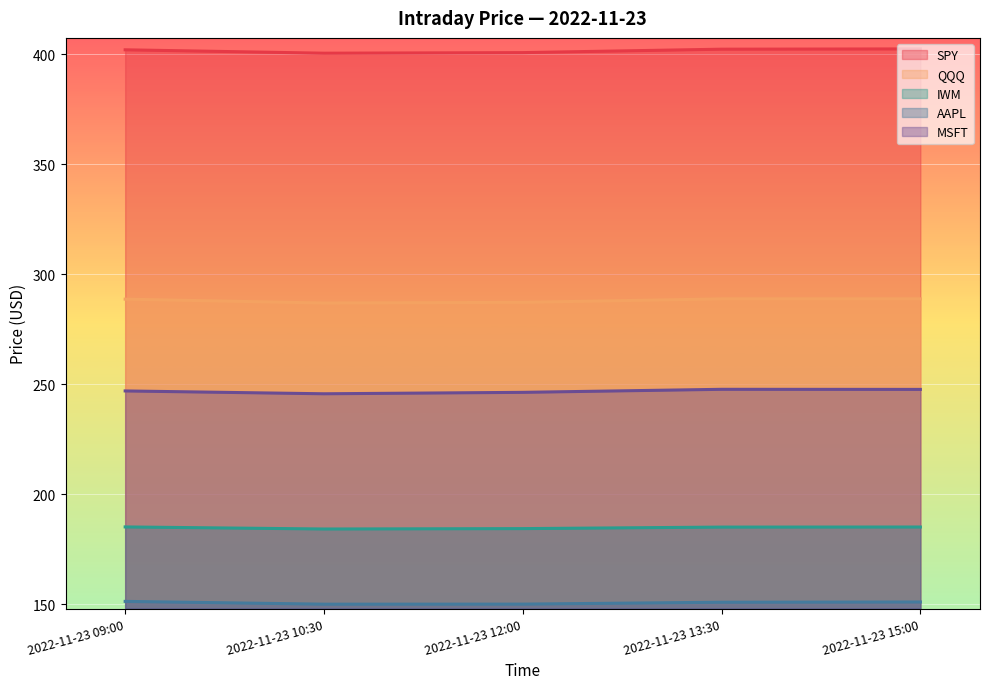

At how many categories does at least one series exceed 315?

5